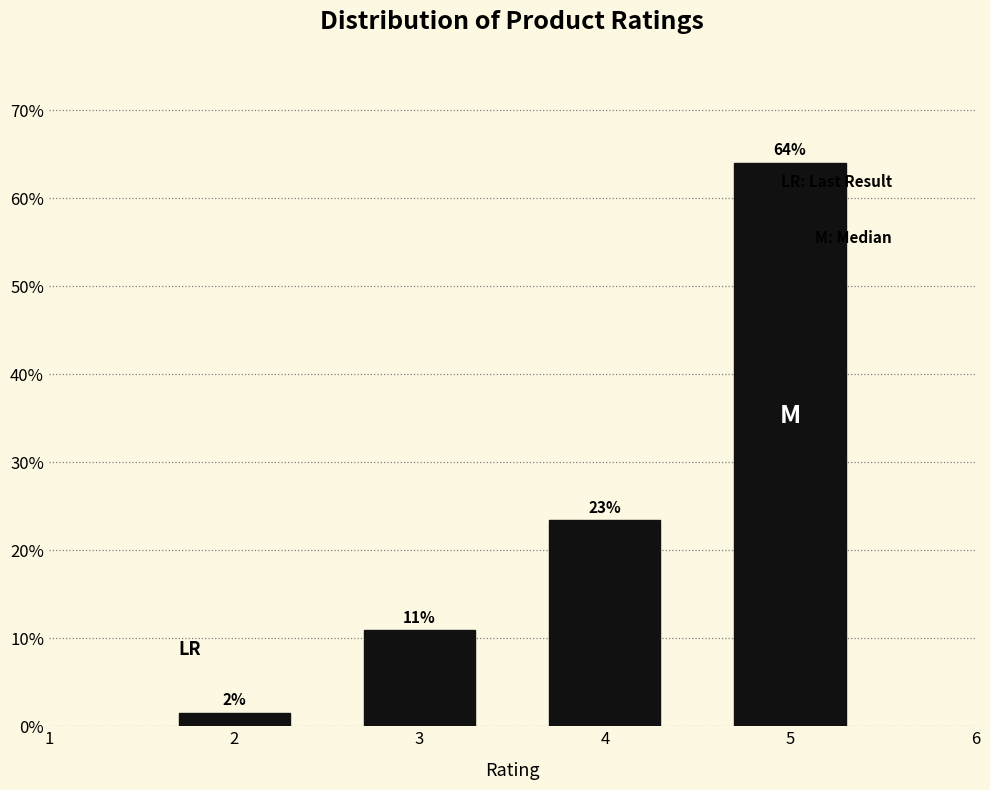

Are the bars horizontal?

No